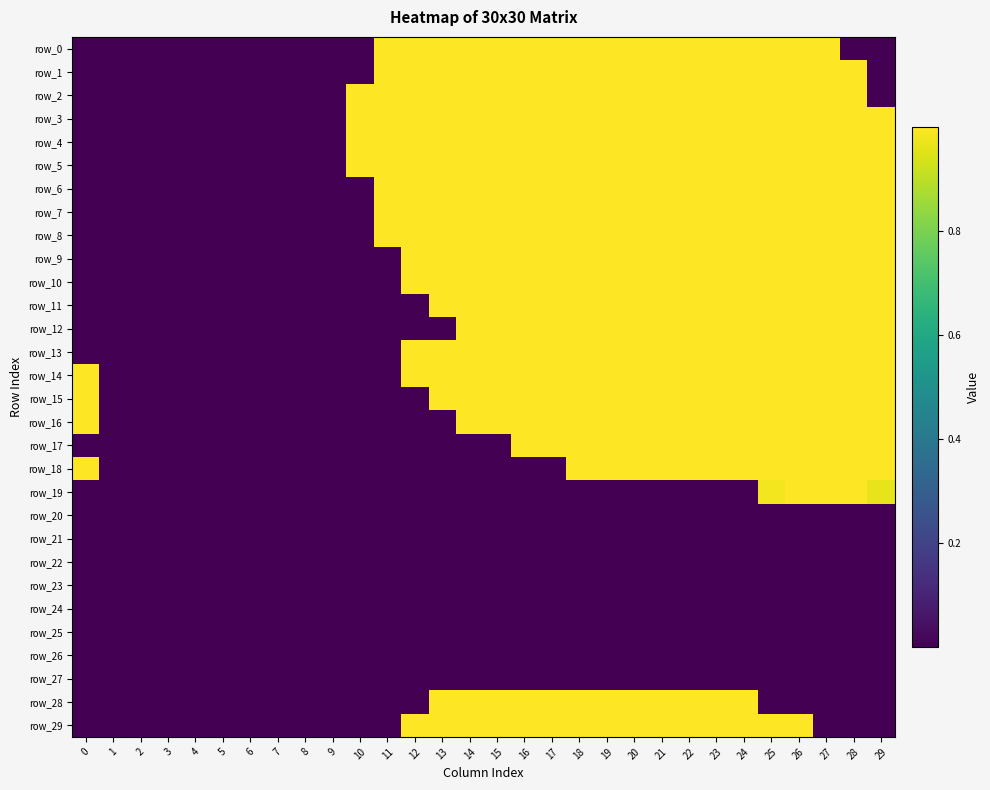

What is the difference between the highest and lowest values at 10?

1.0